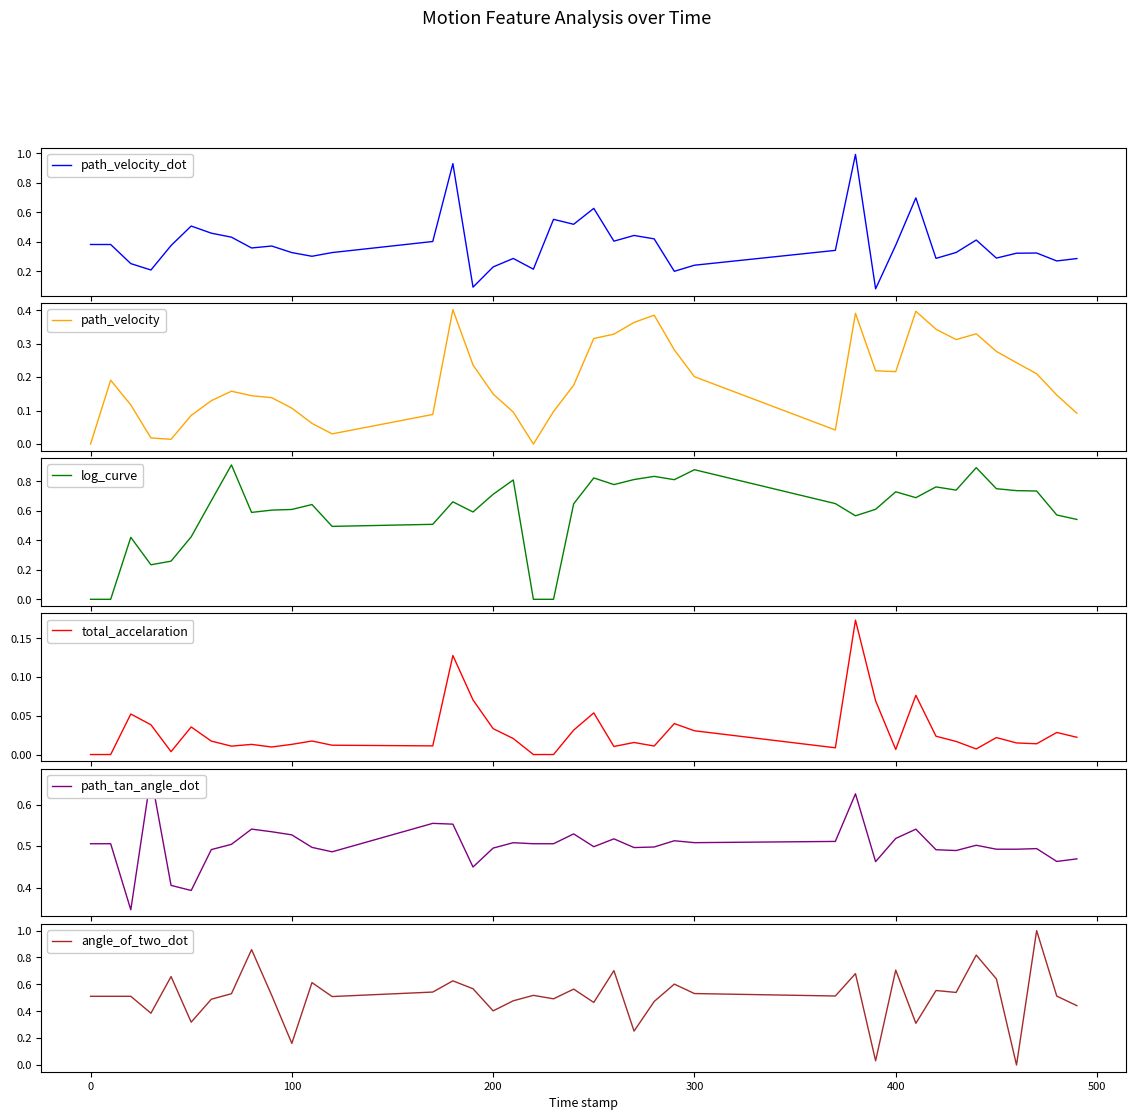

Count the number of categories in the chart.

40